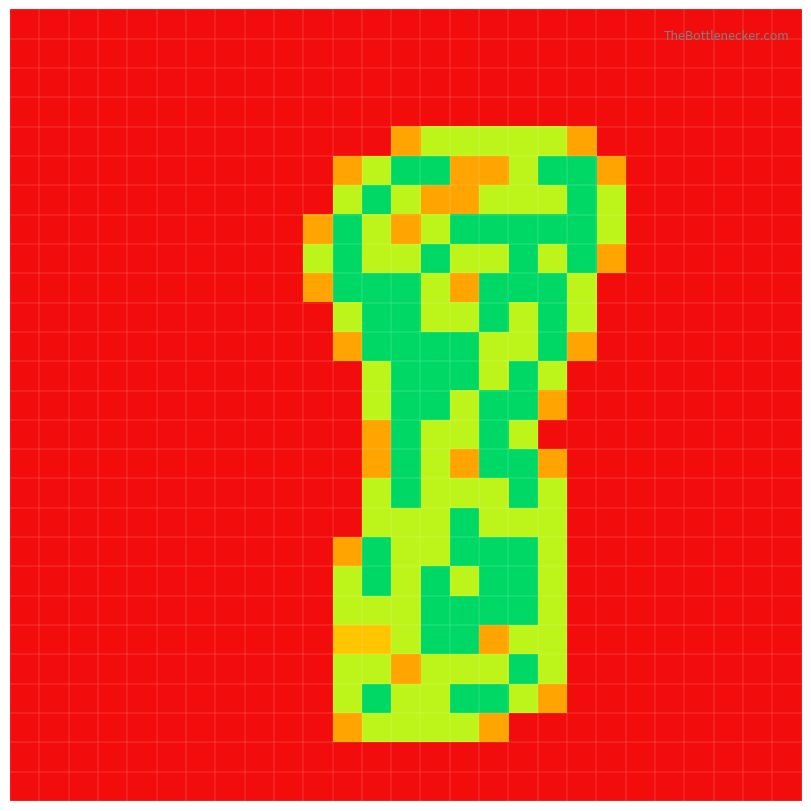

Count the number of data series in this chart.

27